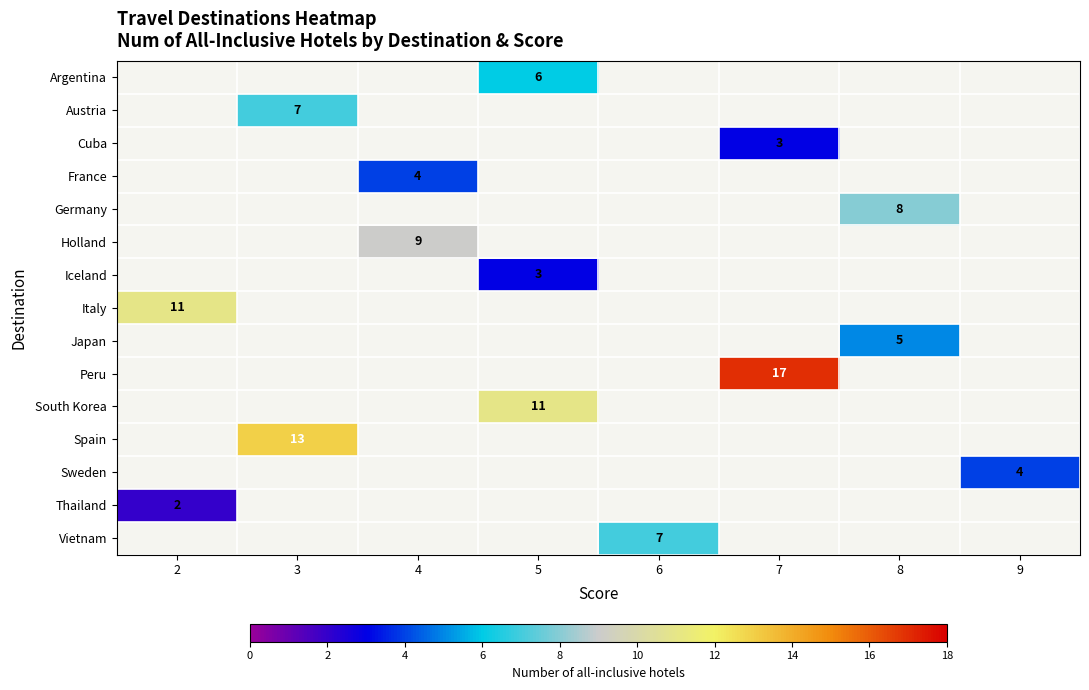

True or false: Thailand has a value of 1 at 2.

False